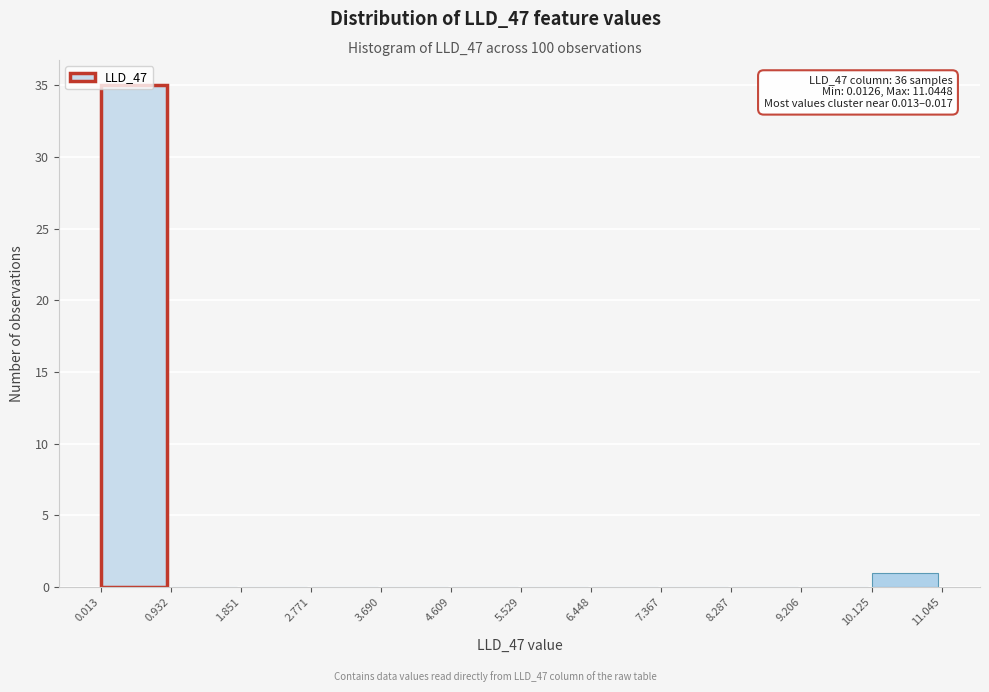

Over which range of the x-axis is the bar tallest?

0.013 to 0.932